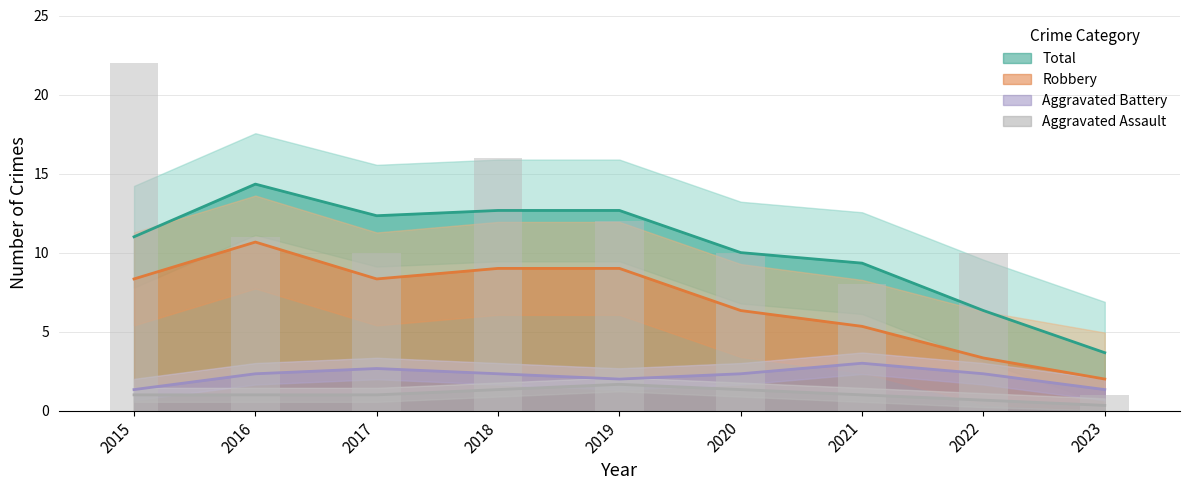

Is the value of Aggravated Assault at 2021 greater than the value of Aggravated Battery at 2018?

No